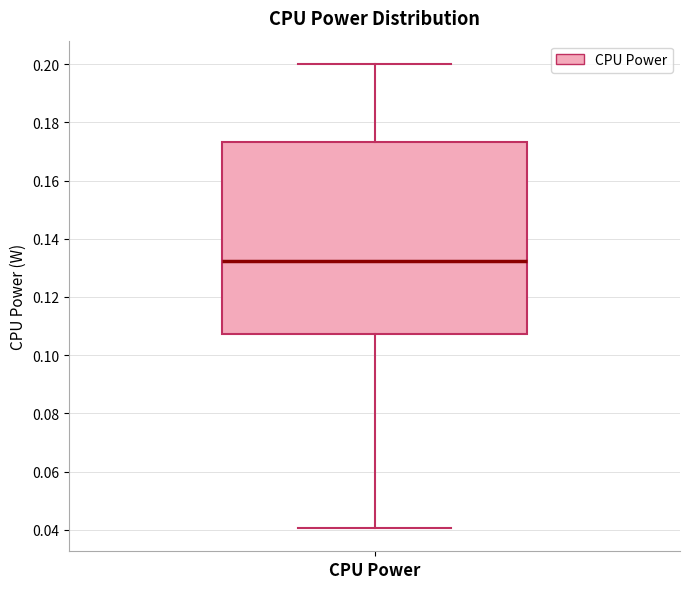

Transcribe this box plot: give where the median line is, the range the box spans, and where the two whiskers end, as read against the y-axis. The values are not printed on the chart, so give them approximately, as read against the axis.

median 0.132, box 0.108 to 0.174, whiskers 0.040 to 0.200